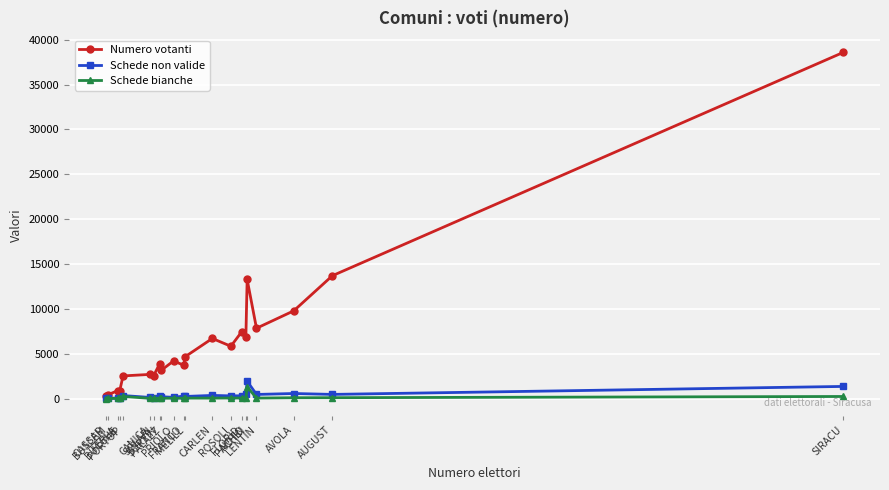

The value of Schede non valide at FLORID is 304. True or false?

True